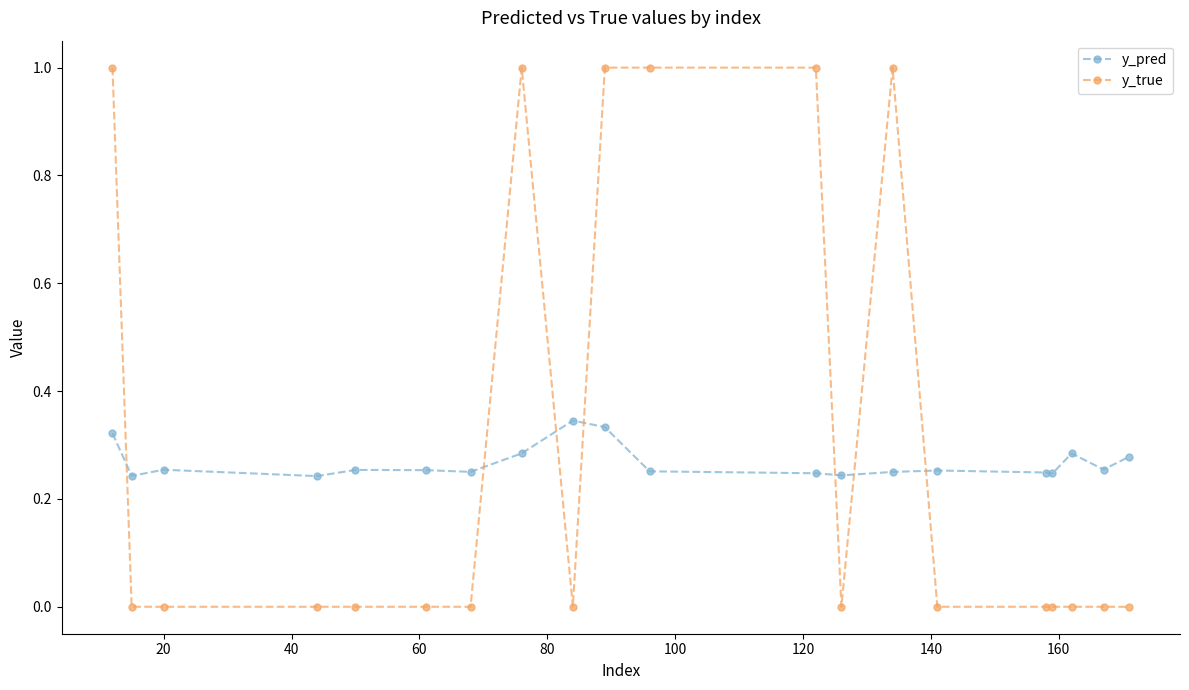

True or false: y_pred and y_true intersect in this chart.

True